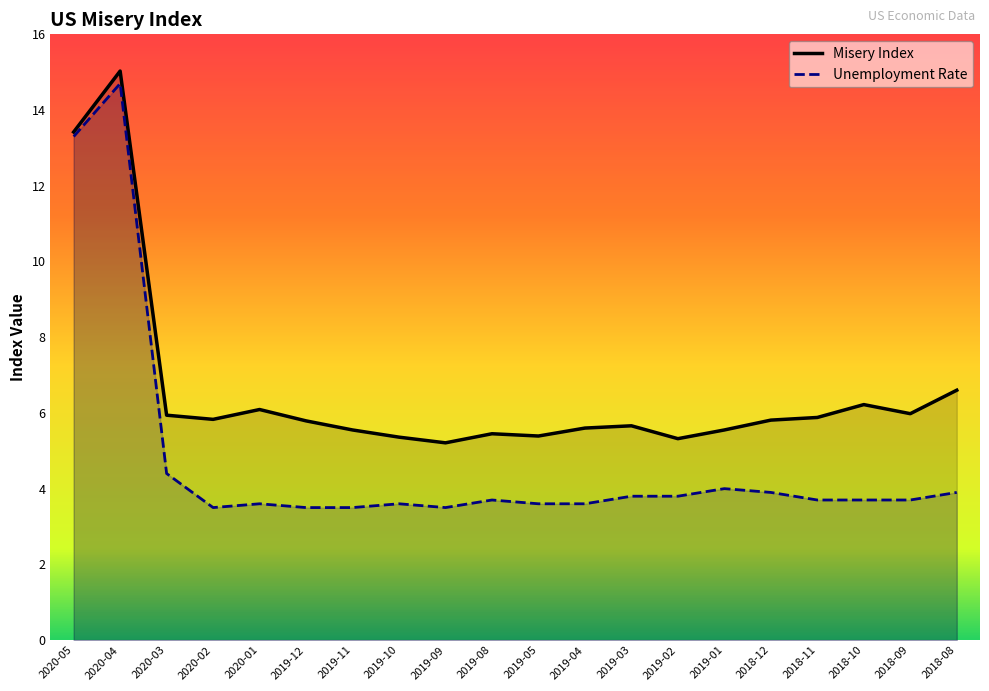

What is the value of the Unemployment Rate point at the 15th from the left?

4.0